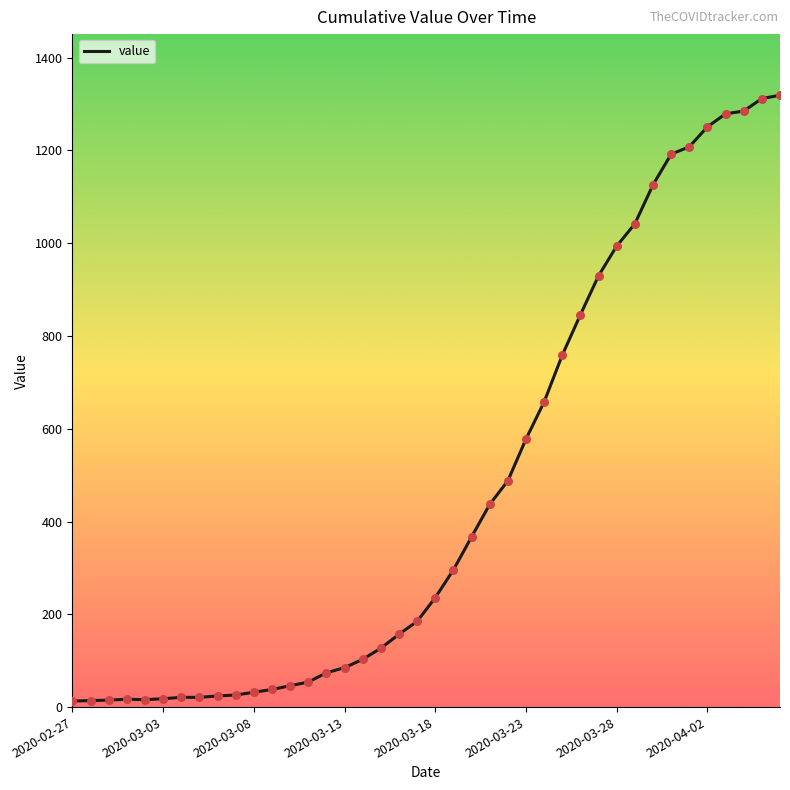

What is the difference between the maximum and minimum values?

1306